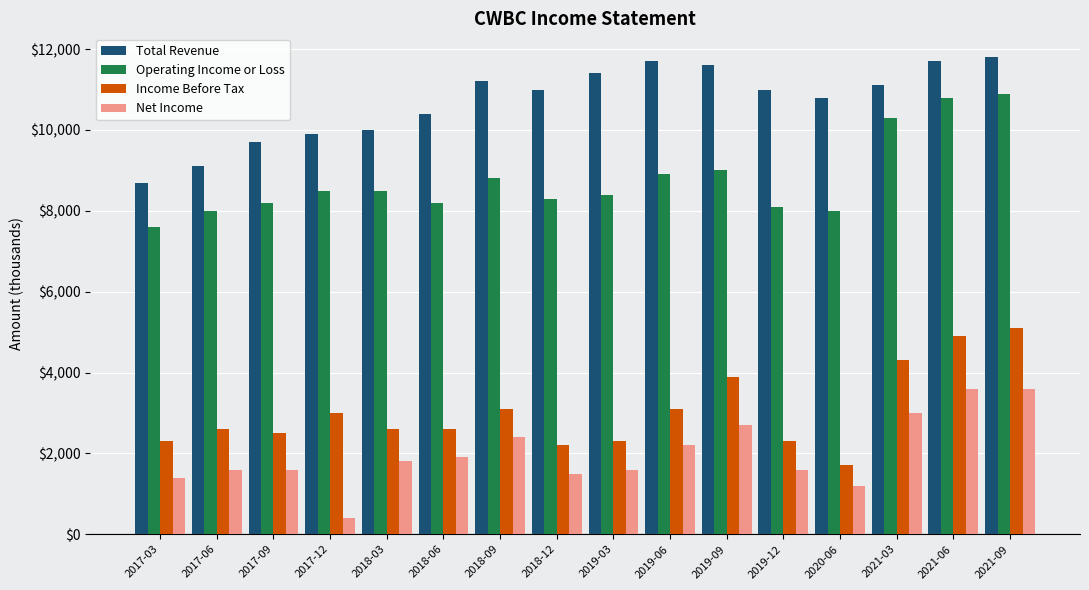

What is the label of the 9th bar from the left?

2019-03